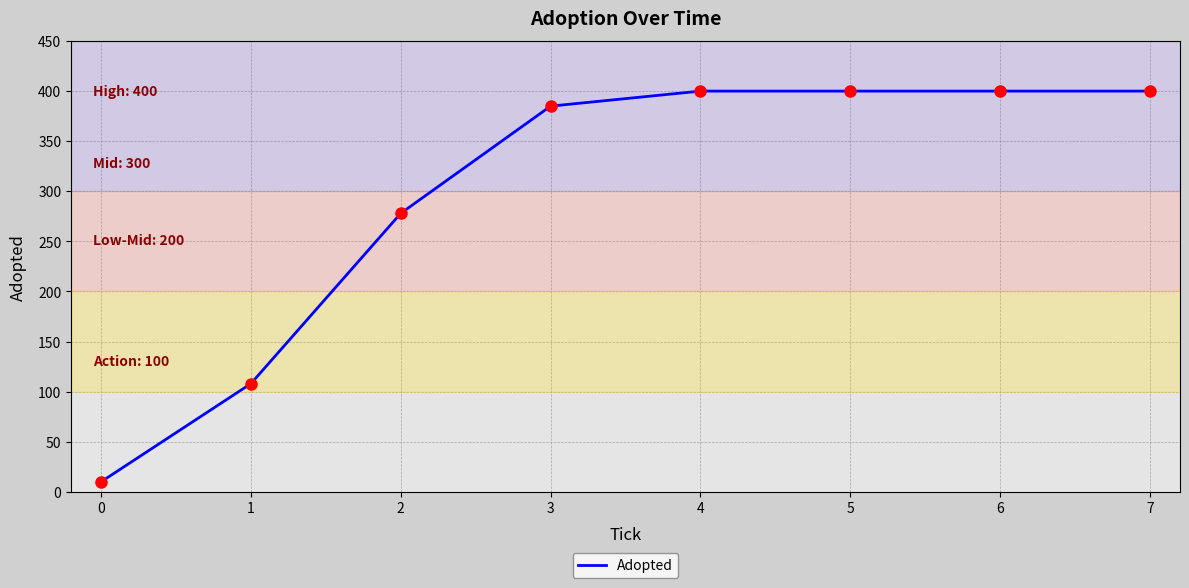

Approximately how many times larger is the value at 4 compared to 2?

1.4